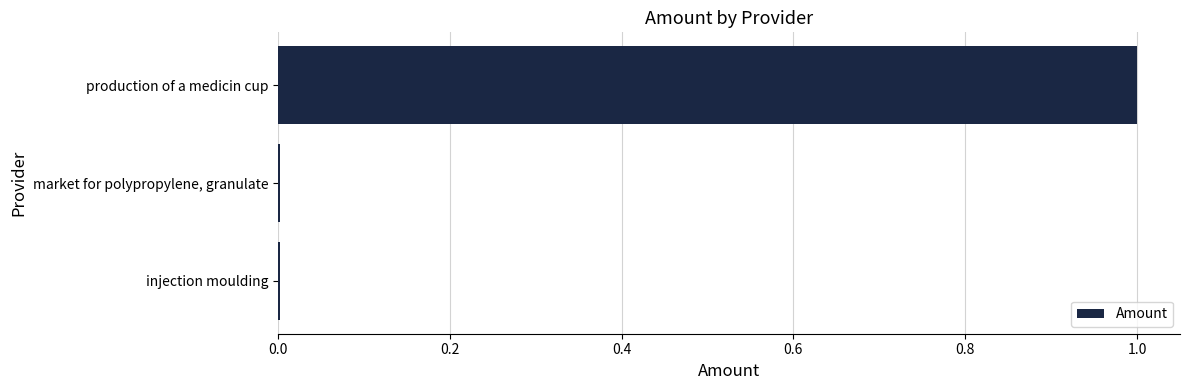

What is the sum of all values?

1.0